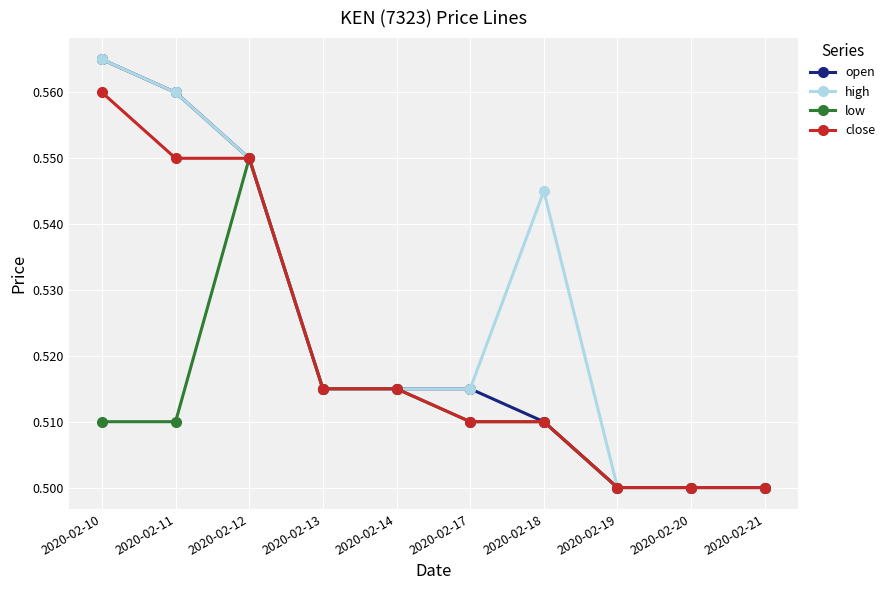

True or false: low has a value of 0.7 at 2020-02-20.

False